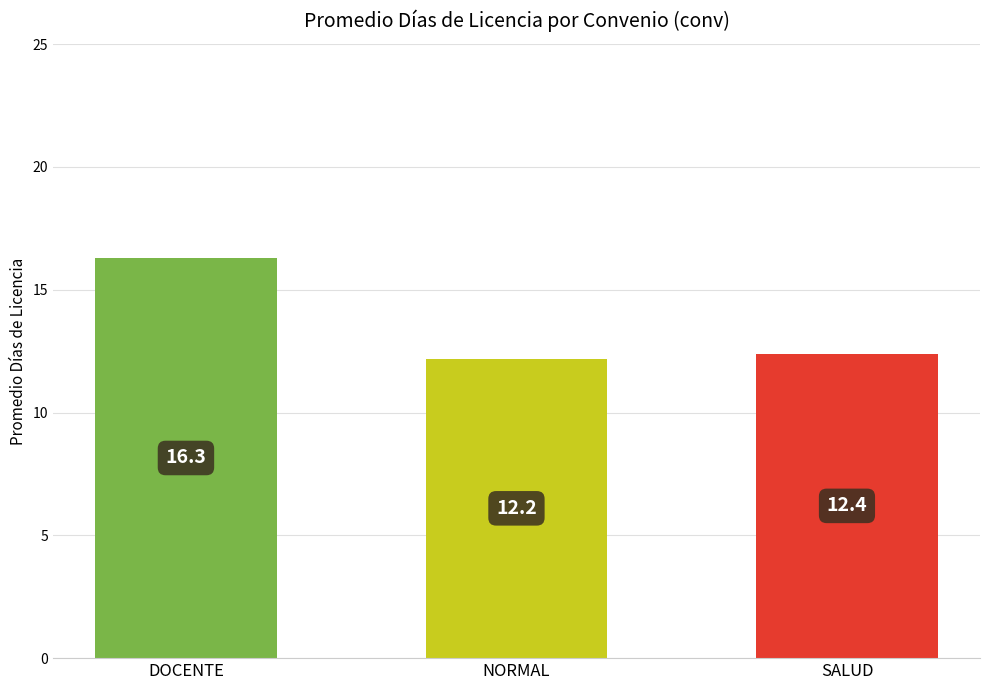

What is the label of the 1st bar from the right?

SALUD